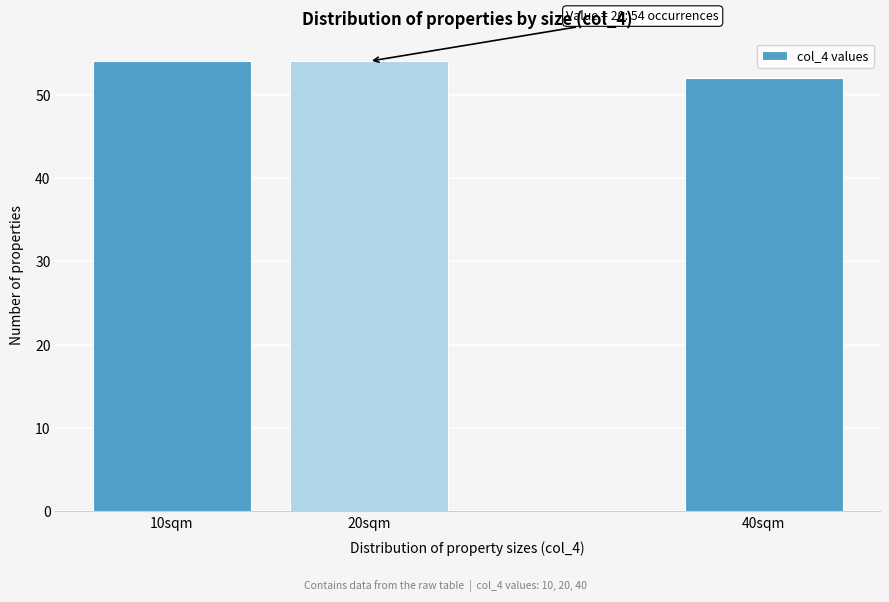

Reading right to left, list all the values displayed in this chart.

40sqm=52	20sqm=54	10sqm=54